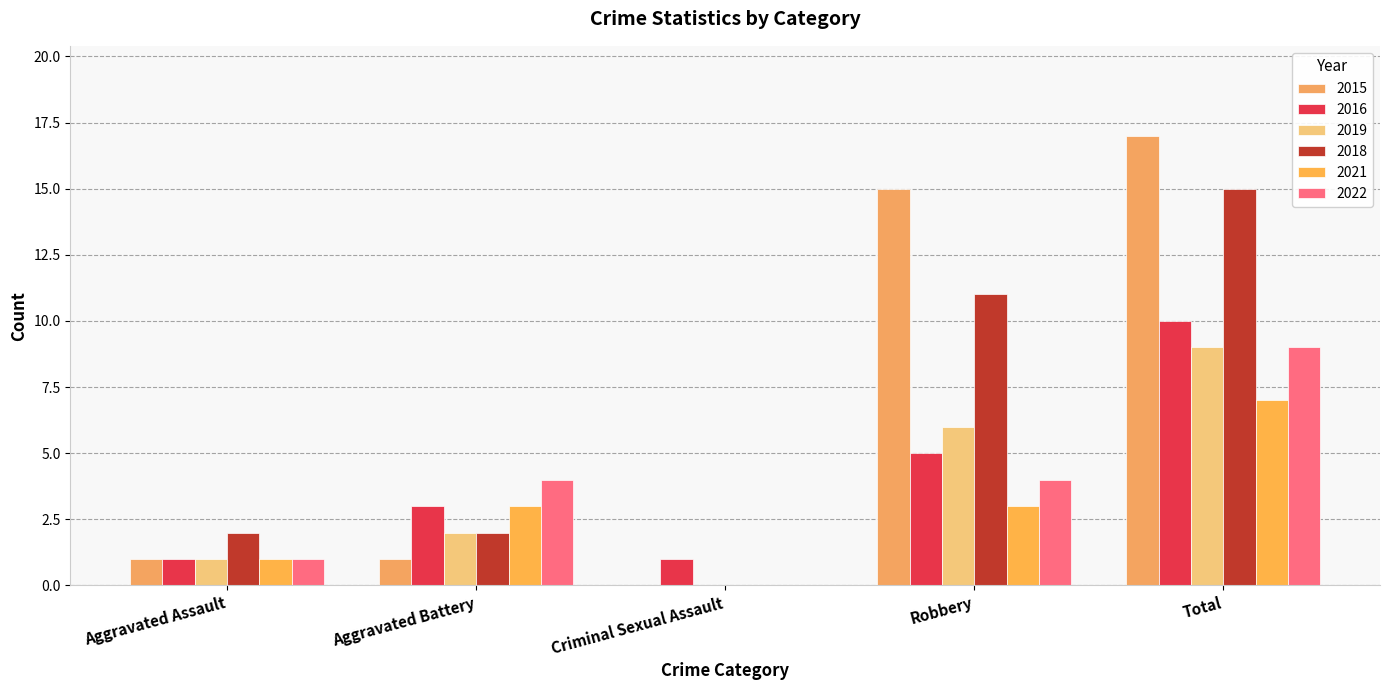

What is the sum of all 2021 values?

14